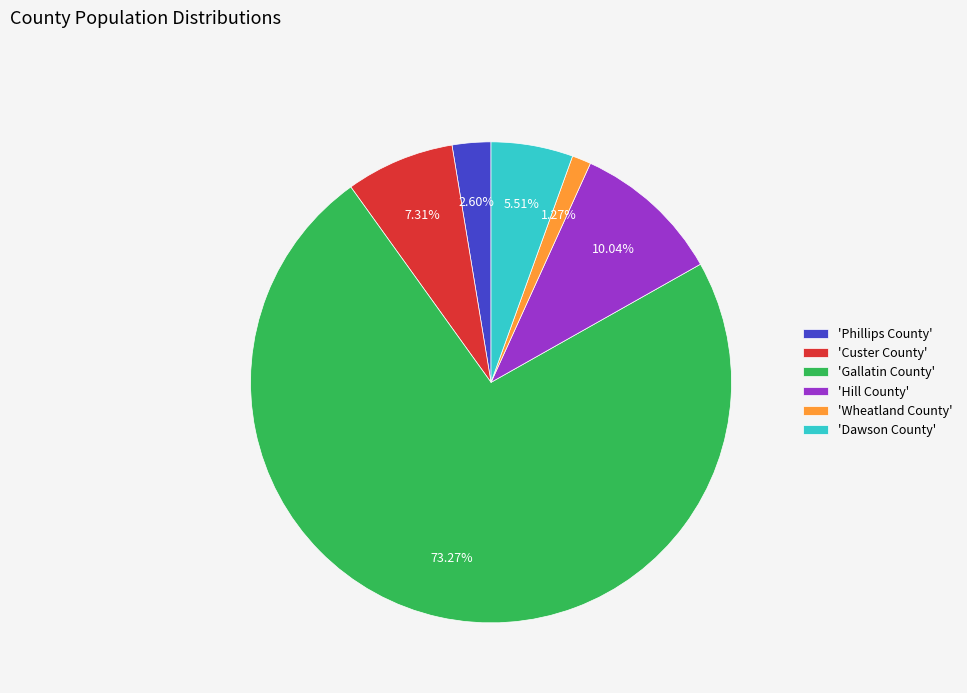

What is the largest slice in the pie chart?

'Gallatin County'